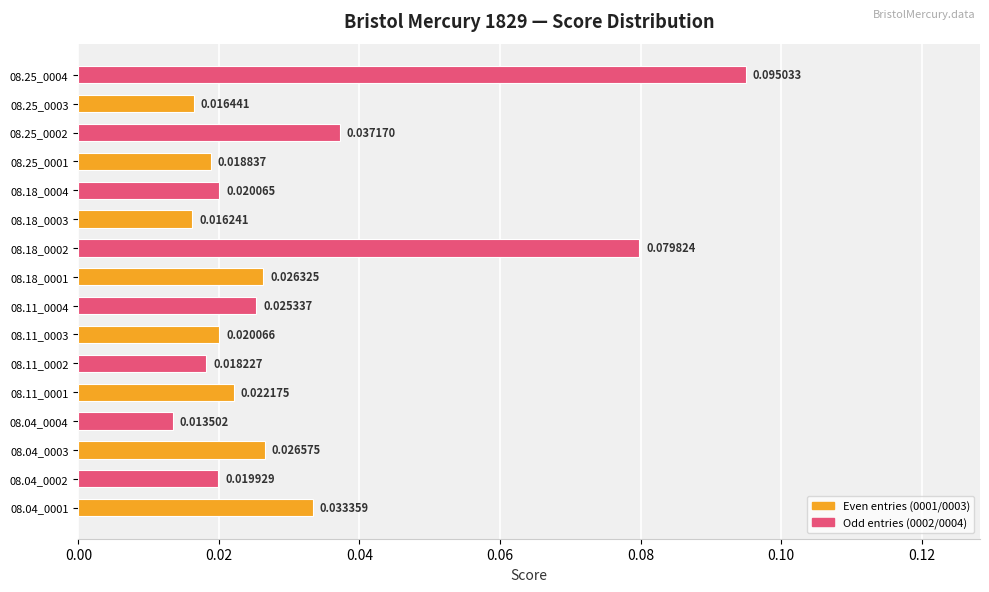

Rank the categories by value from lowest to highest.

08.04_0004, 08.18_0003, 08.25_0003, 08.11_0002, 08.25_0001, 08.04_0002, 08.18_0004, 08.11_0003, 08.11_0001, 08.11_0004, 08.18_0001, 08.04_0003, 08.04_0001, 08.25_0002, 08.18_0002, 08.25_0004